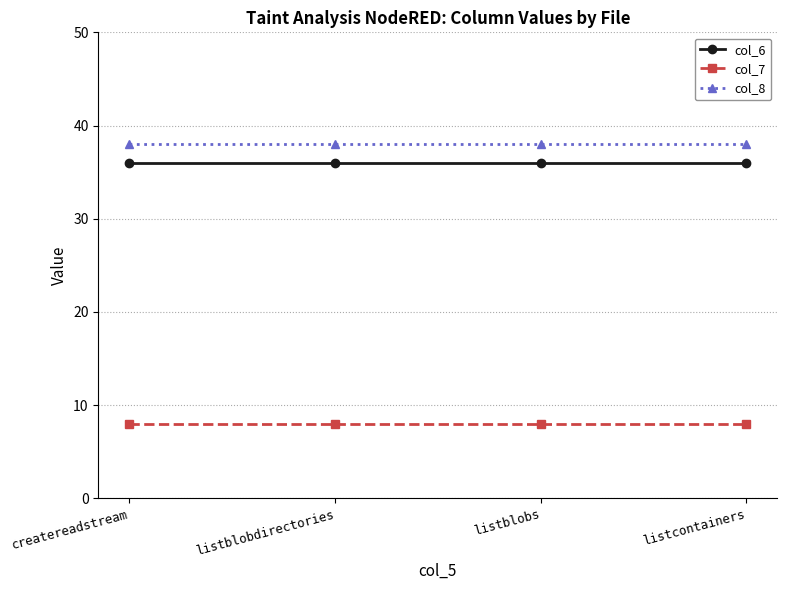

True or false: col_8 and col_7 cross at least once.

False